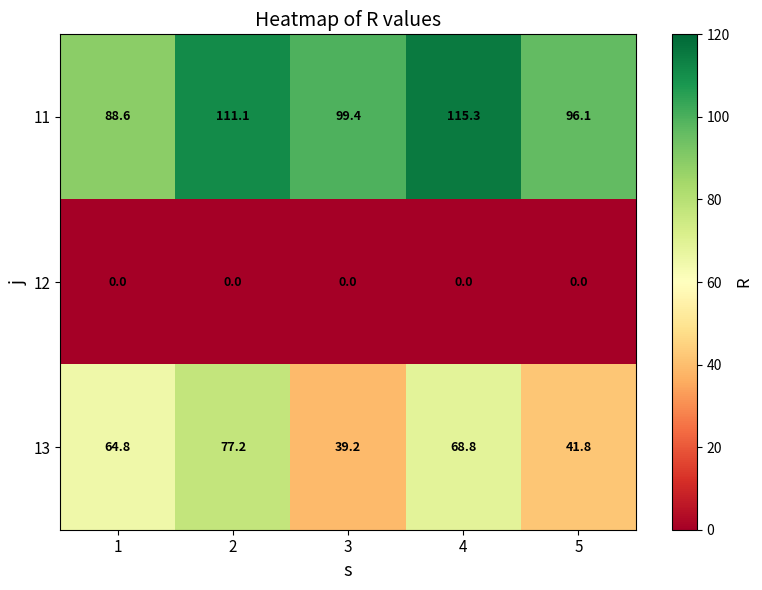

Rank the series by their maximum value, from lowest to highest.

12, 13, 11